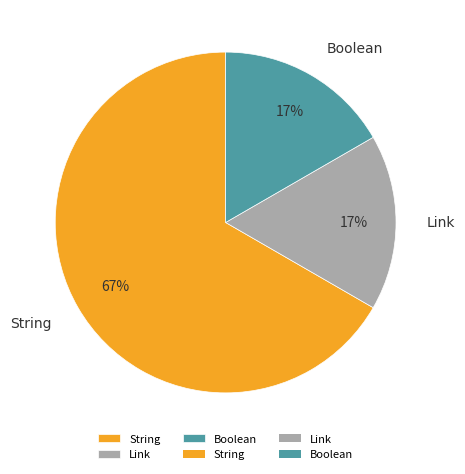

What is the largest slice in the pie chart?

String